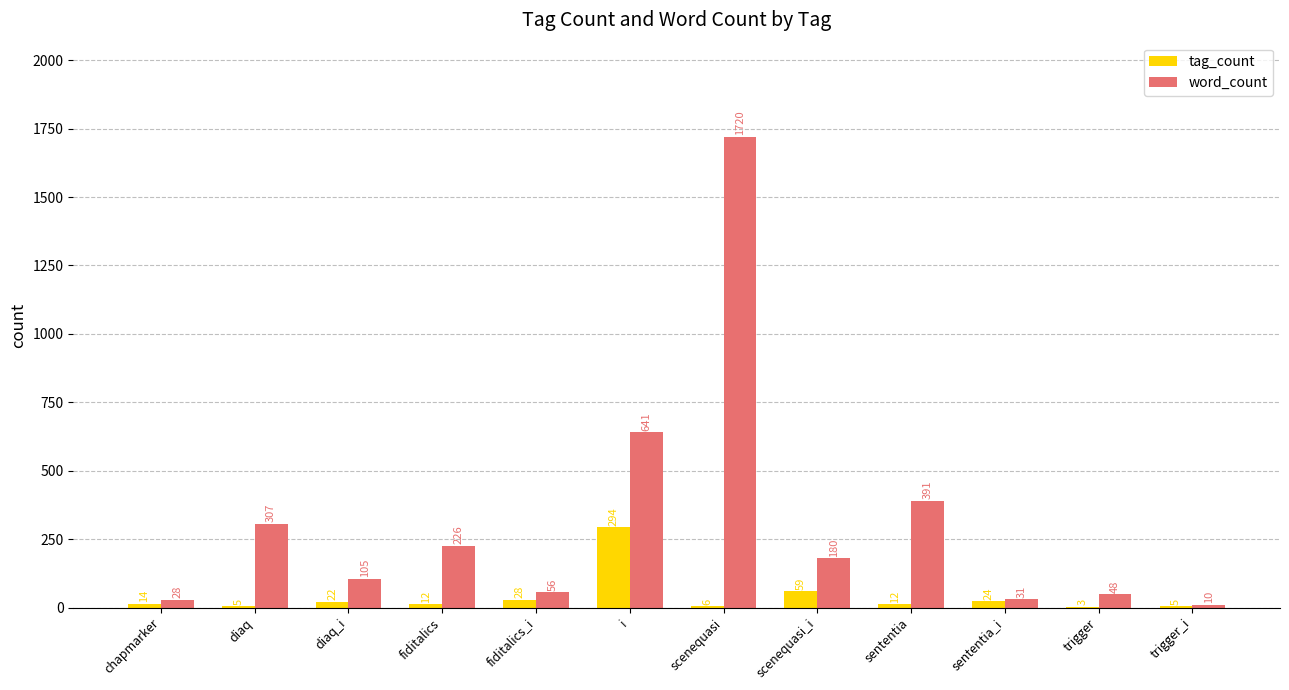

Which series has the largest total across all categories?

word_count